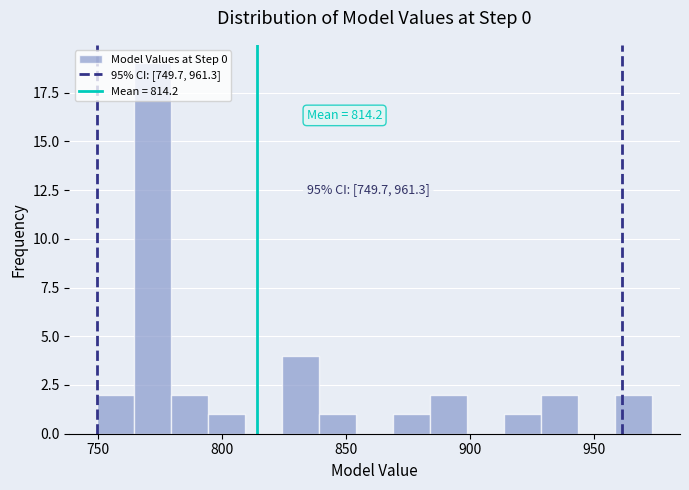

Read against the x-axis, roughly where is the centre of the tallest bar?

770